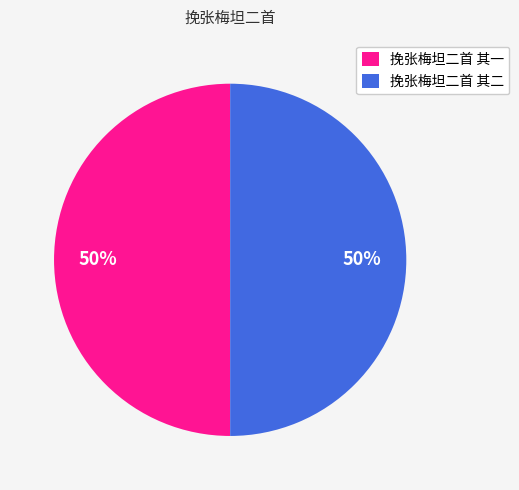

How many slices are in this pie chart?

2